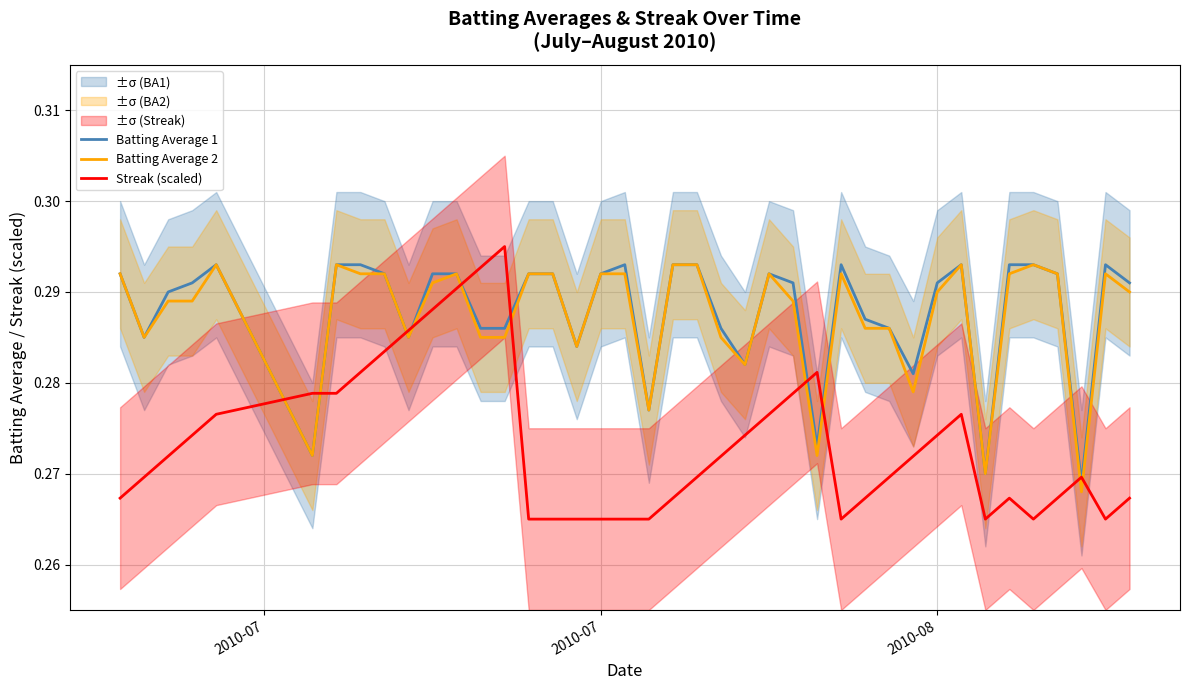

True or false: Batting Average 2 and Streak (scaled) cross at least once.

True